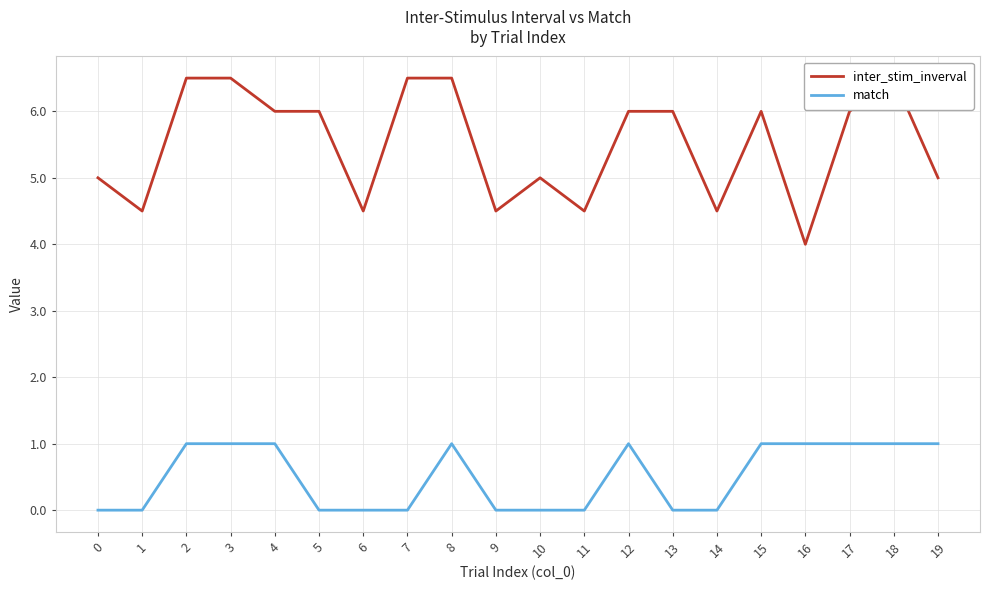

Reading left to right, what are all the values shown in this chart?

inter_stim_inverval: 0=5.0	1=4.5	2=6.5	3=6.5	4=6.0	5=6.0	6=4.5	7=6.5	8=6.5	9=4.5	10=5.0	11=4.5	12=6.0	13=6.0	14=4.5	15=6.0	16=4.0	17=6.0	18=6.5	19=5.0
match: 0=0.0	1=0.0	2=1.0	3=1.0	4=1.0	5=0.0	6=0.0	7=0.0	8=1.0	9=0.0	10=0.0	11=0.0	12=1.0	13=0.0	14=0.0	15=1.0	16=1.0	17=1.0	18=1.0	19=1.0